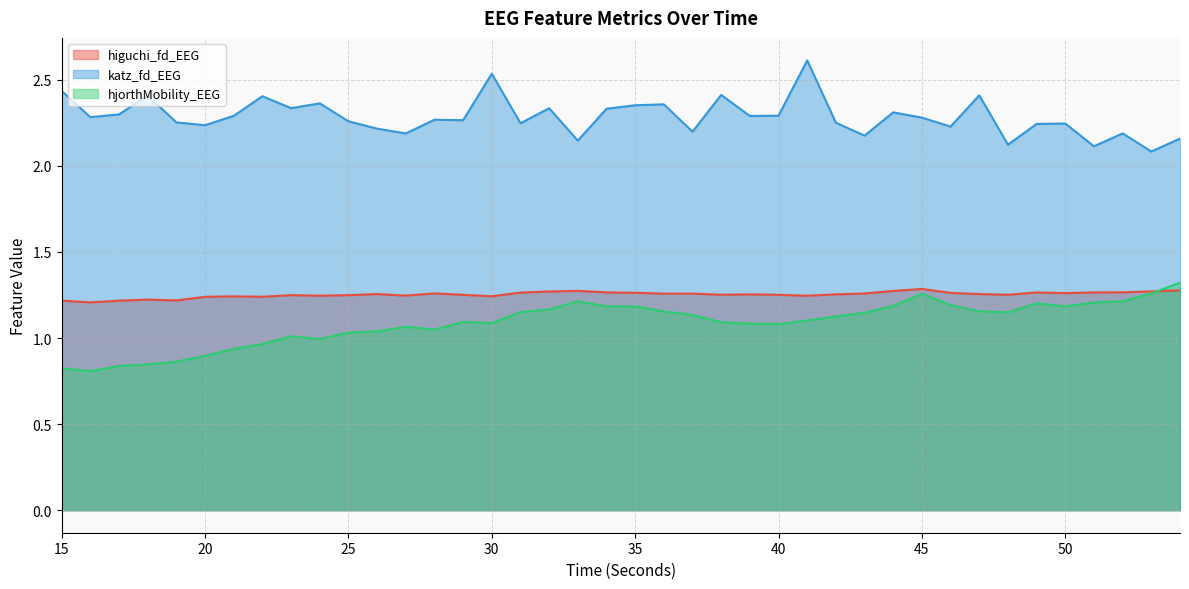

What is the difference between the highest and lowest values at 48?

1.0